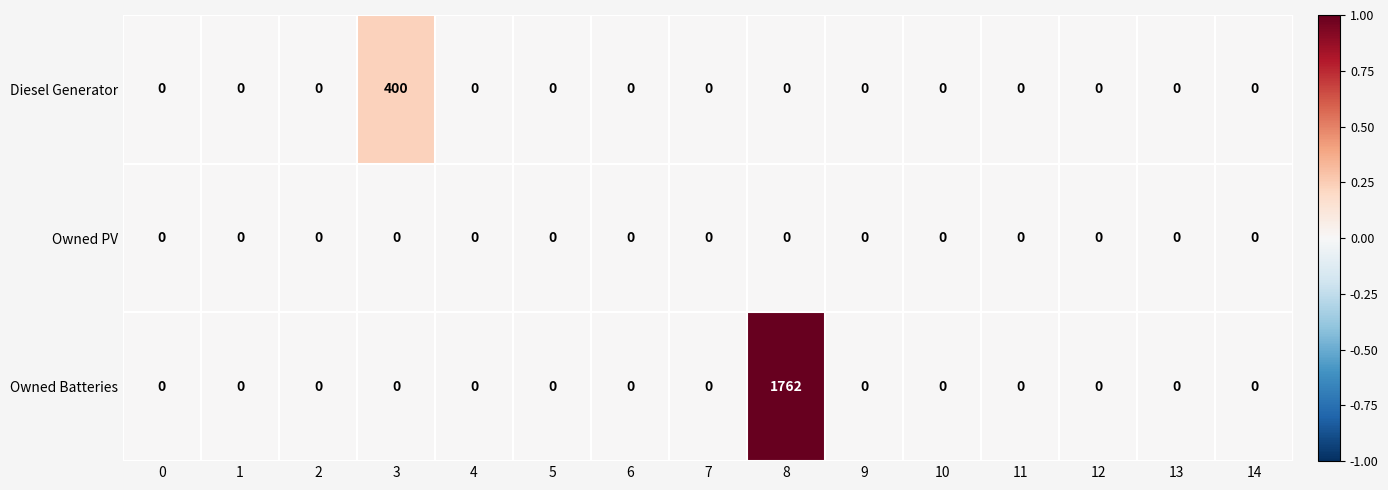

What is the difference between the maximum and minimum values in the Owned Batteries series?

1762